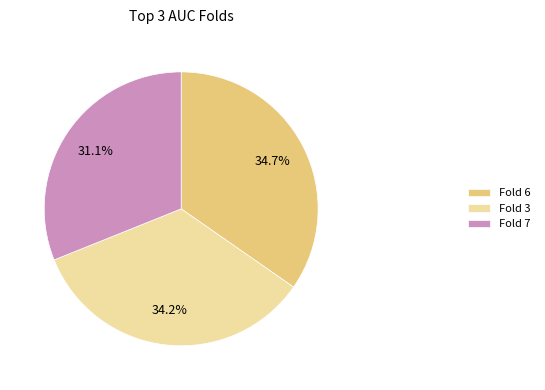

Is there a majority slice in this chart?

No